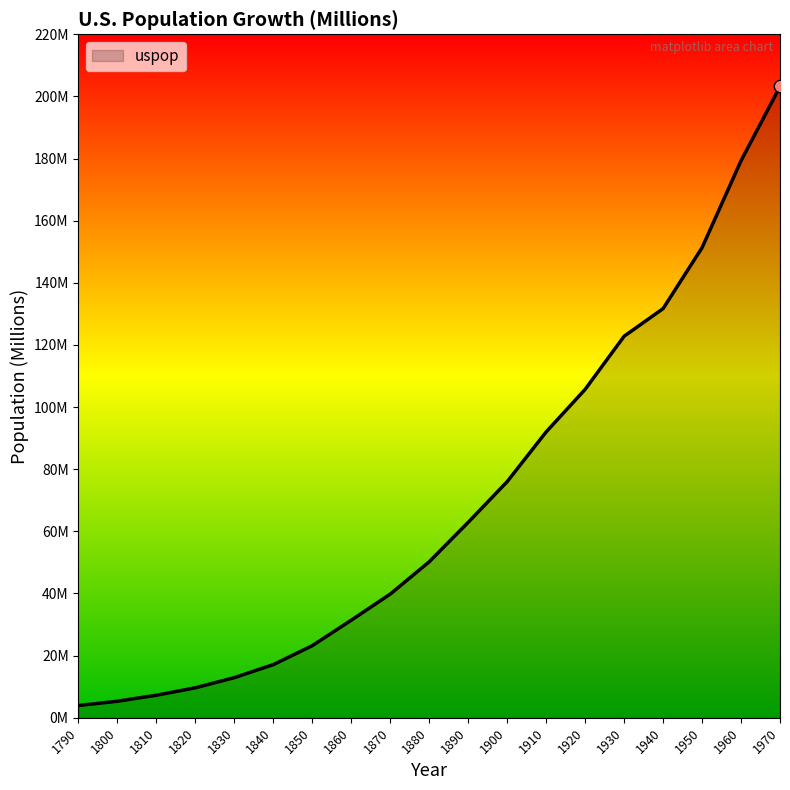

What is the ratio of the value at 1970 to the value at 1930?

1.7